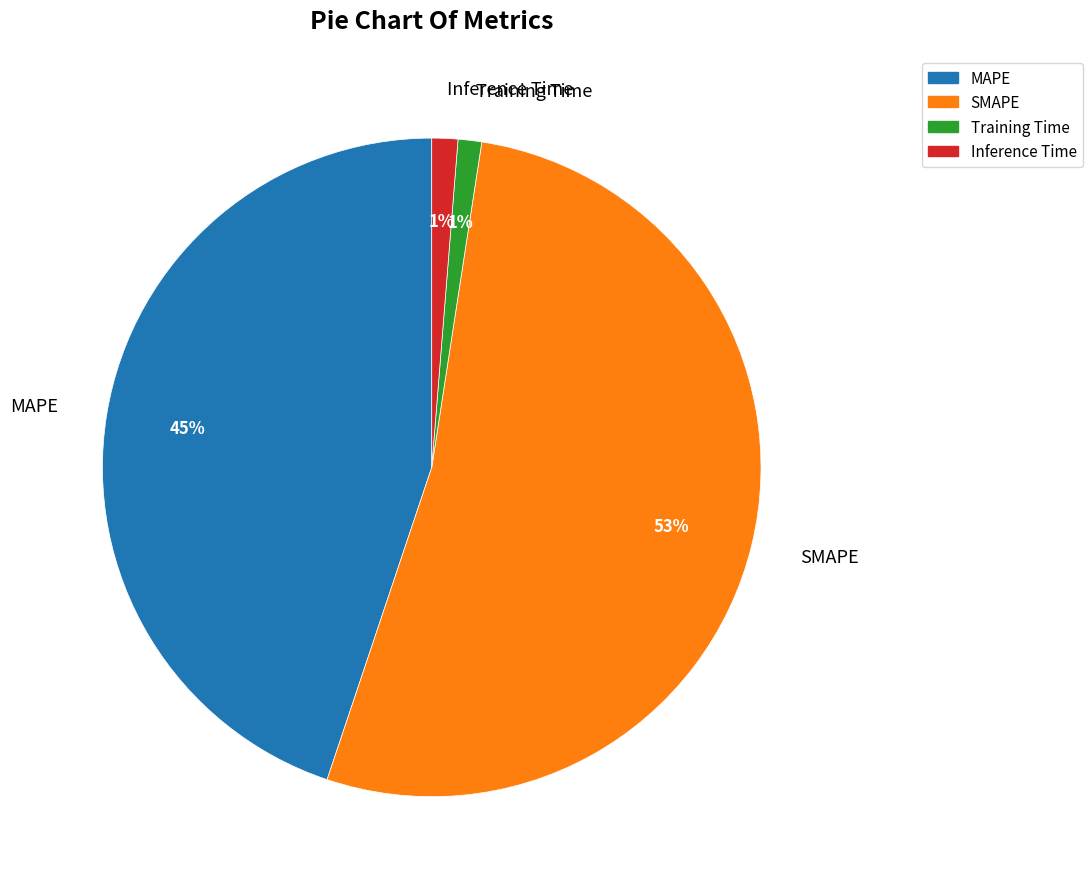

Between Training Time and MAPE, which is larger?

MAPE